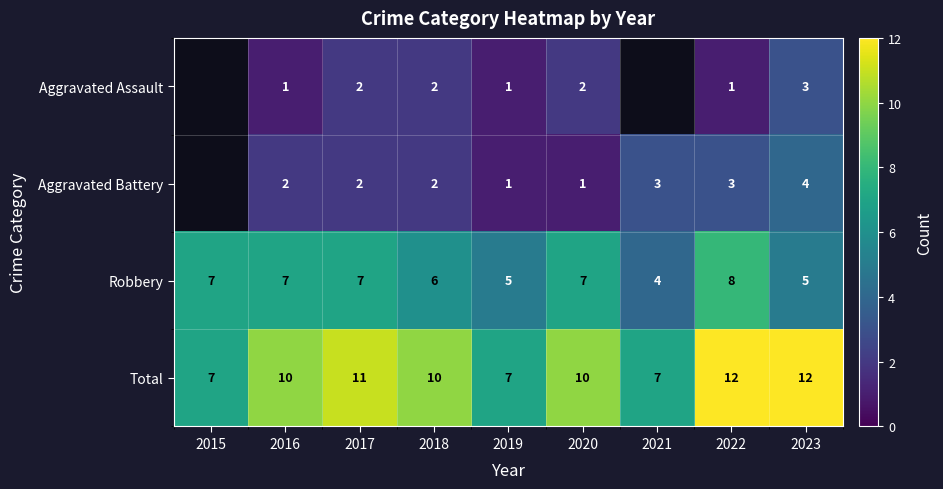

What is the spread (max minus min) of values at 2017?

9